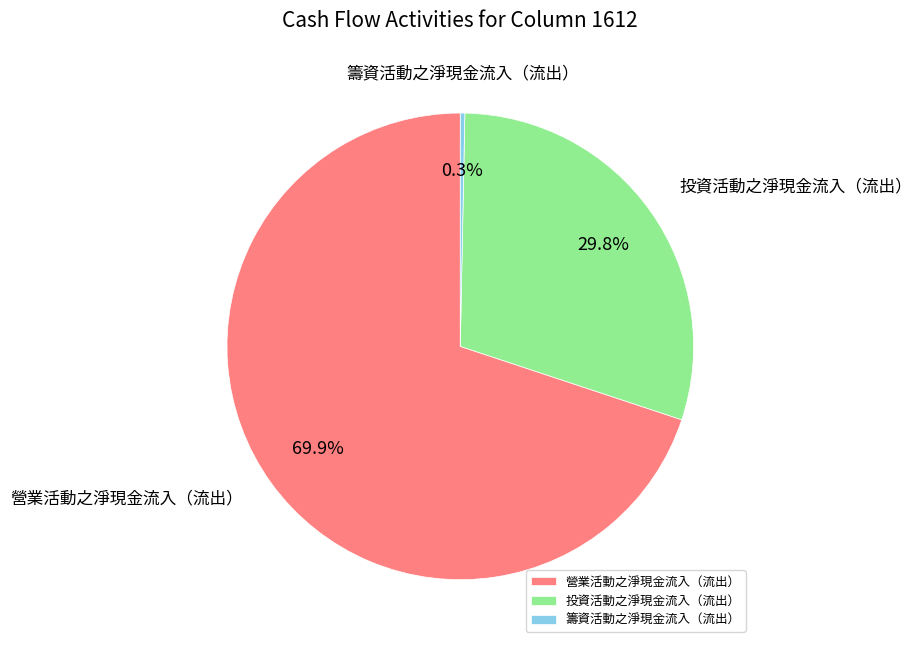

What percentage is the 投資活動之淨現金流入（流出） slice, to the nearest percent?

30%